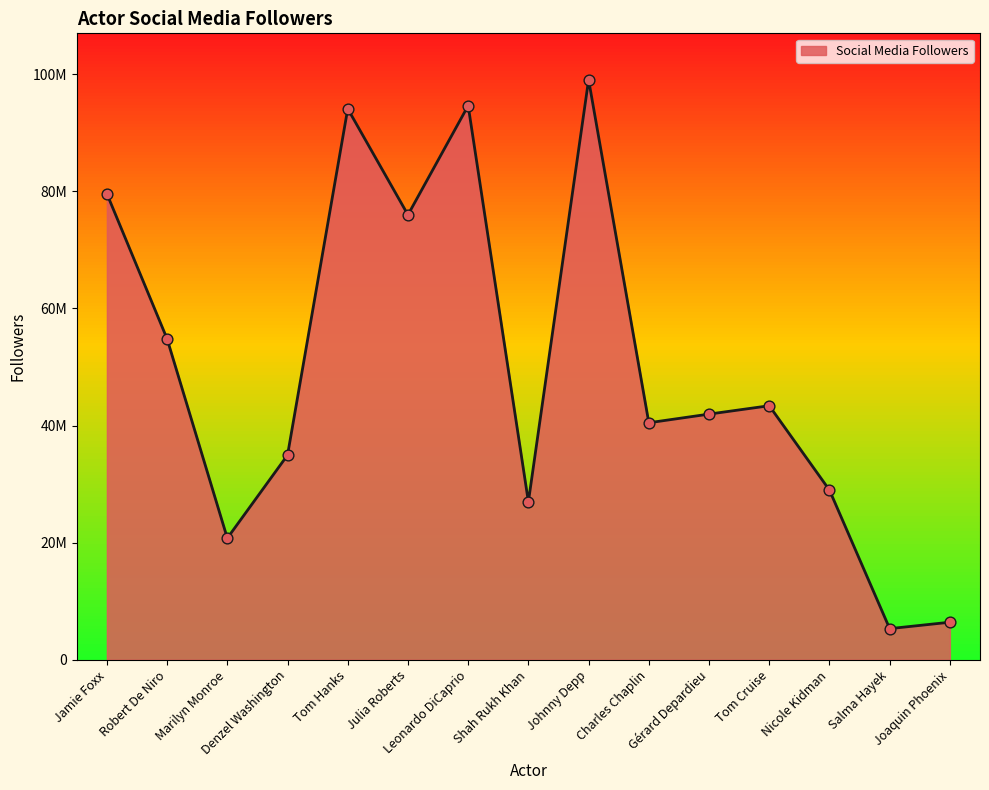

Does the chart have visible grid lines?

No